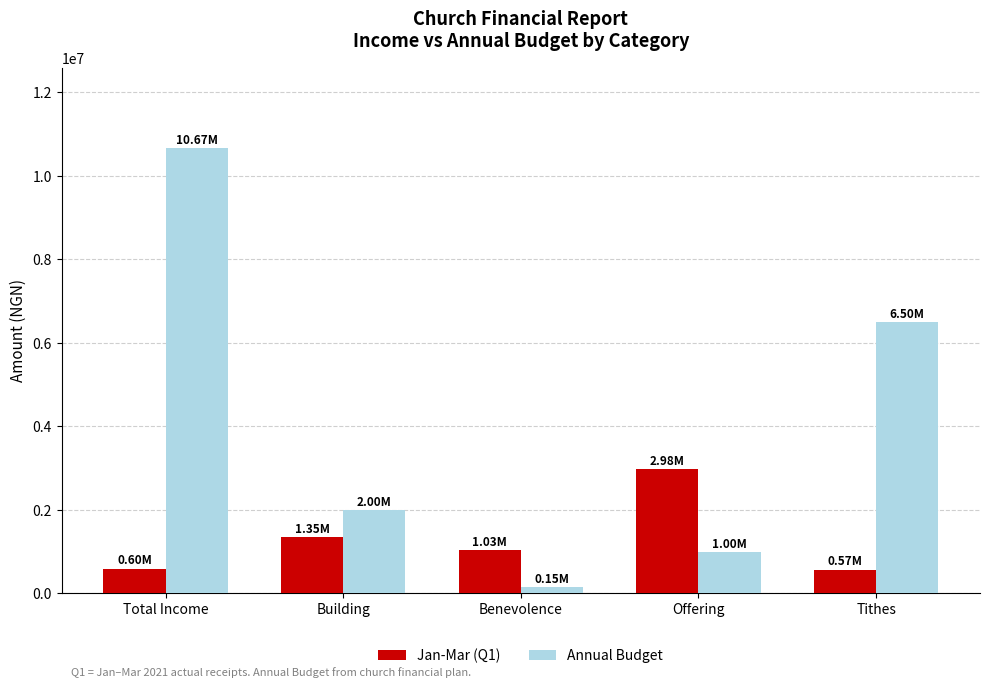

What is the value of the Annual Budget bar at the 4th from the left?

1000000.0